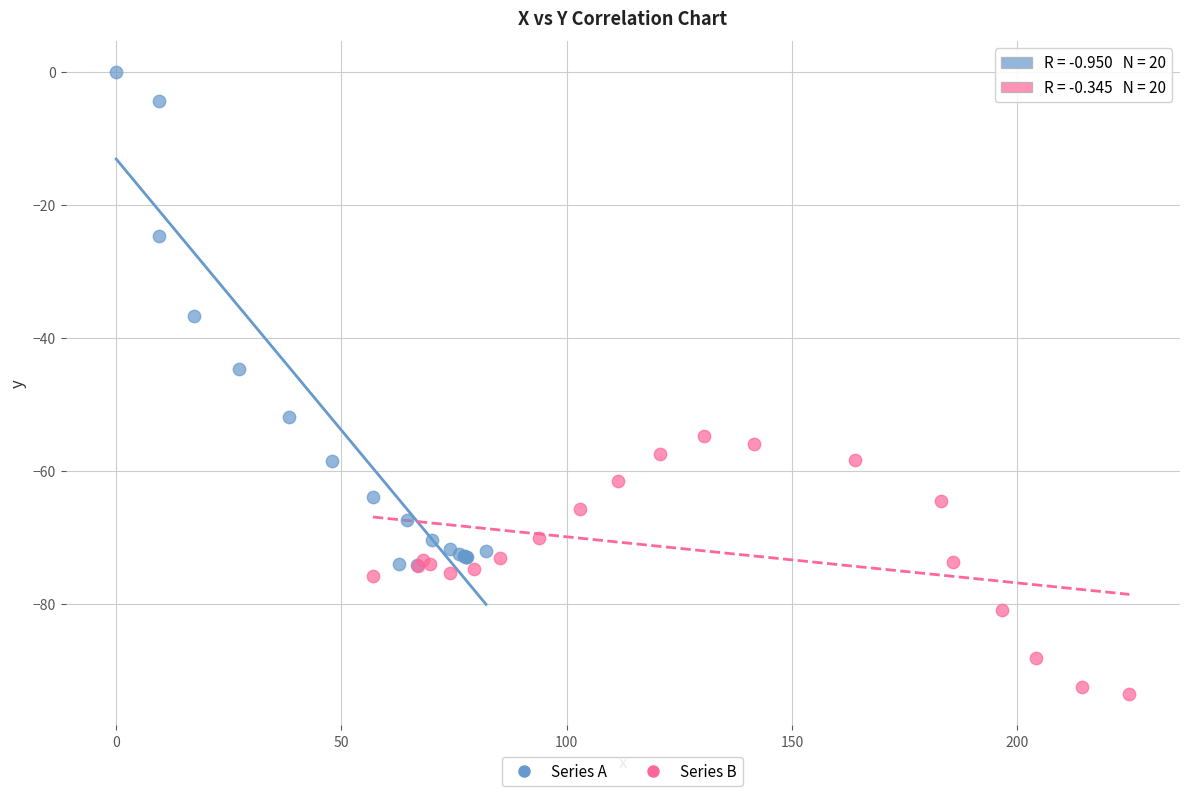

Which series has the largest Y range (max minus min)?

Series A